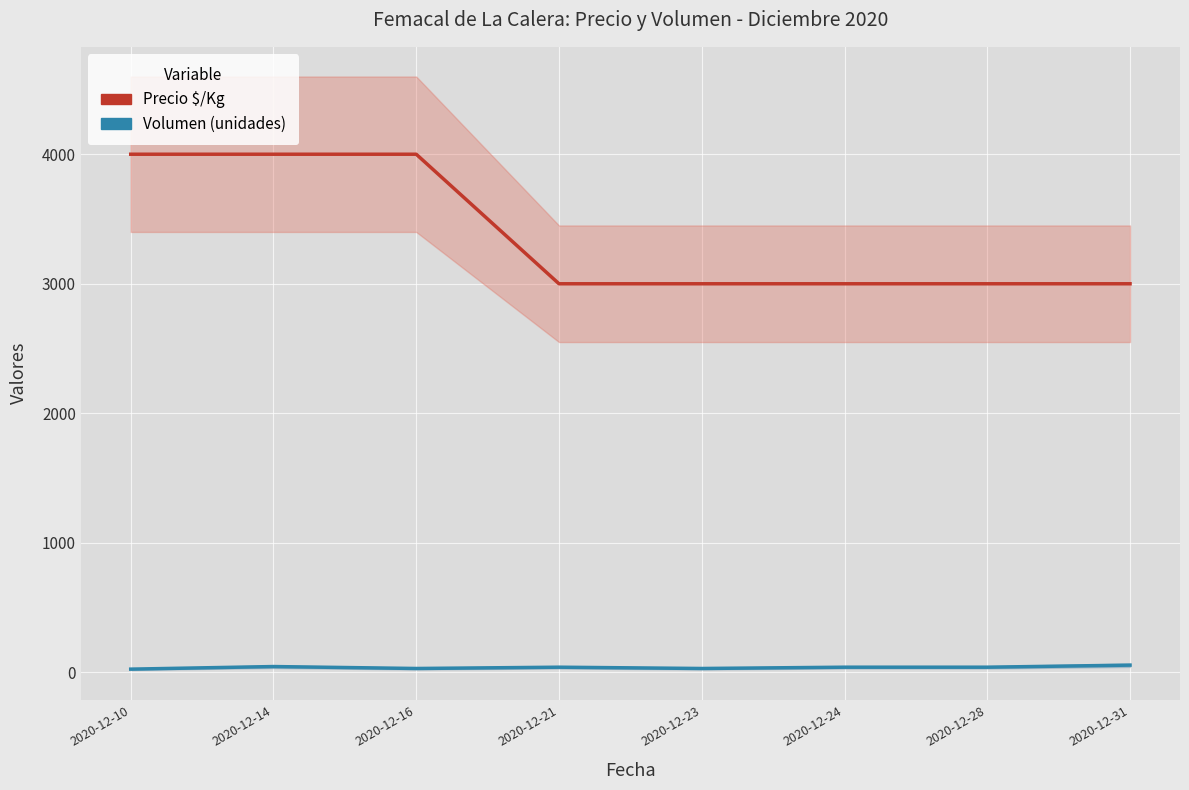

Which series changed the most between 2020-12-16 and 2020-12-23?

Precio $/Kg